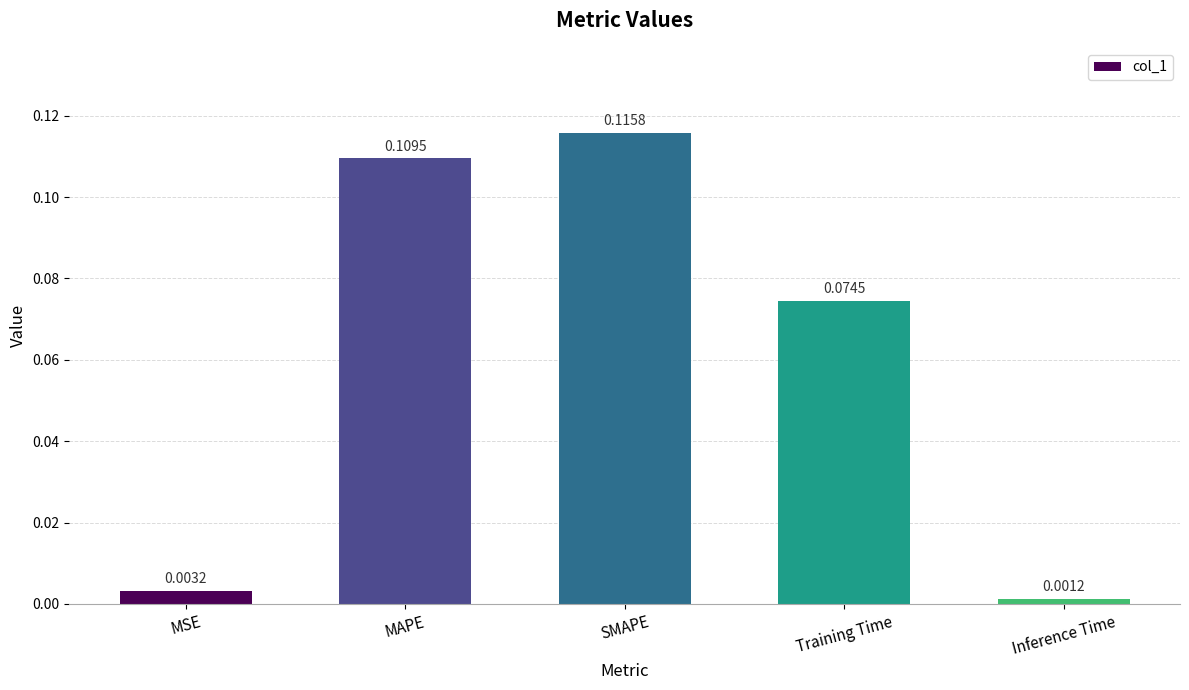

Which category has the highest value across all series?

SMAPE